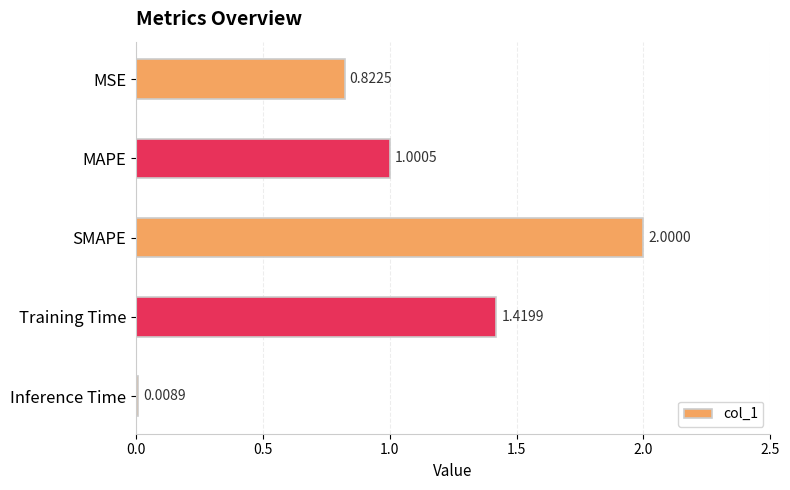

List the labels in order of value, smallest first.

Inference Time, MSE, MAPE, Training Time, SMAPE